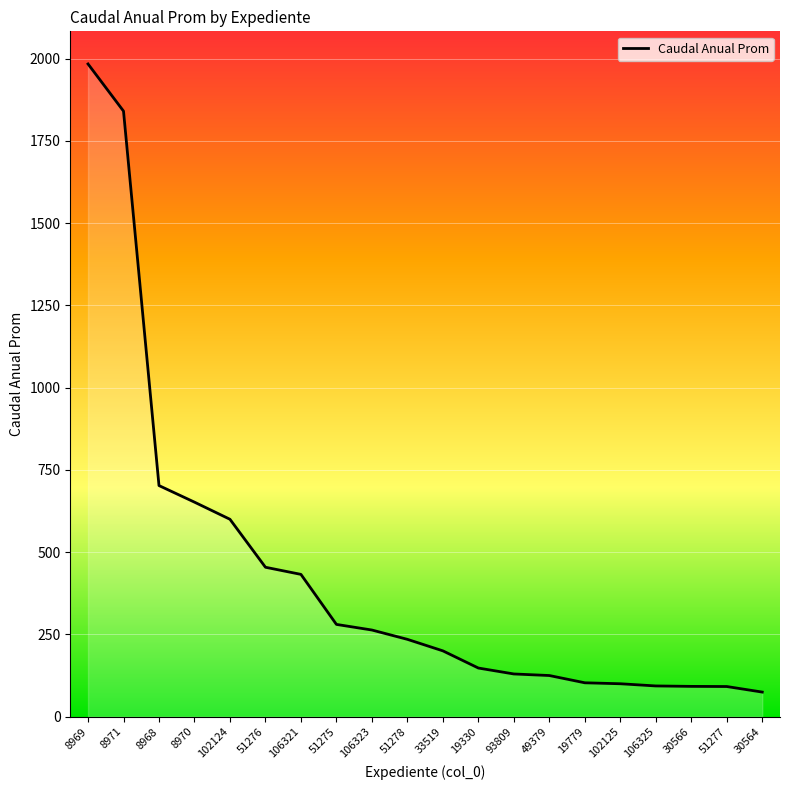

Read the value at 51278.

235.0